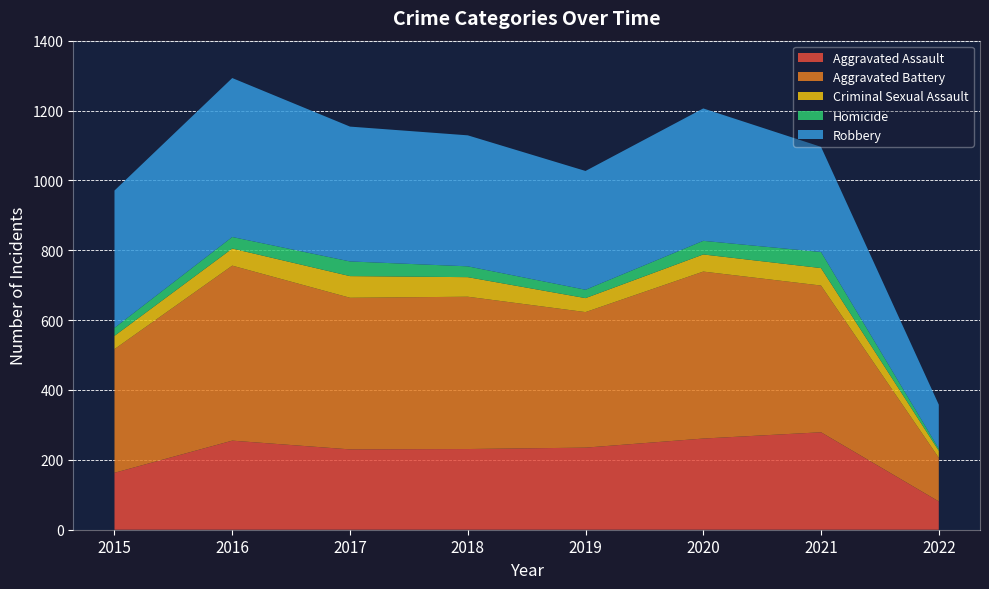

Reading right to left, extract all data points from this chart.

Aggravated Assault: 2022=81	2021=279	2020=261	2019=235	2018=231	2017=230	2016=255	2015=163
Aggravated Battery: 2022=125	2021=420	2020=478	2019=388	2018=436	2017=434	2016=501	2015=354
Criminal Sexual Assault: 2022=20	2021=50	2020=49	2019=40	2018=56	2017=62	2016=49	2015=38
Homicide: 2022=6	2021=46	2020=39	2019=24	2018=31	2017=42	2016=33	2015=23
Robbery: 2022=126	2021=301	2020=379	2019=340	2018=375	2017=386	2016=455	2015=393